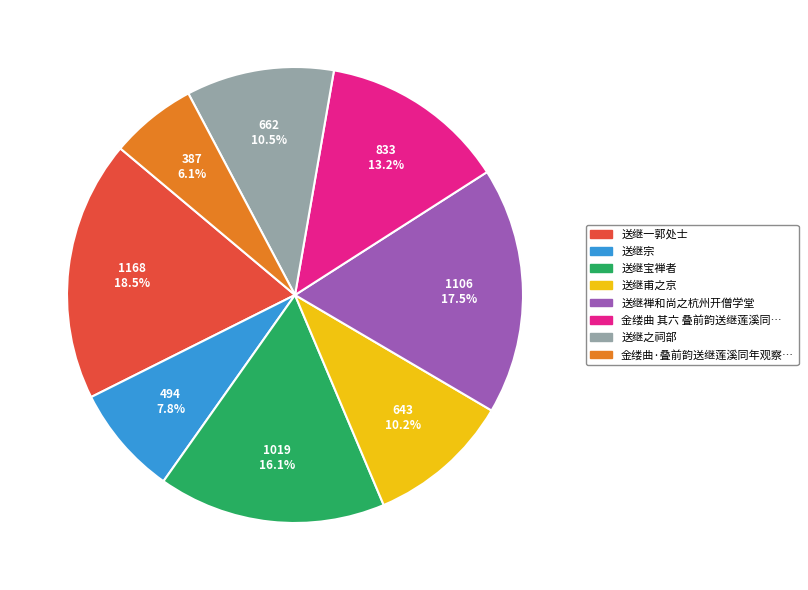

Is there a majority slice in this chart?

No